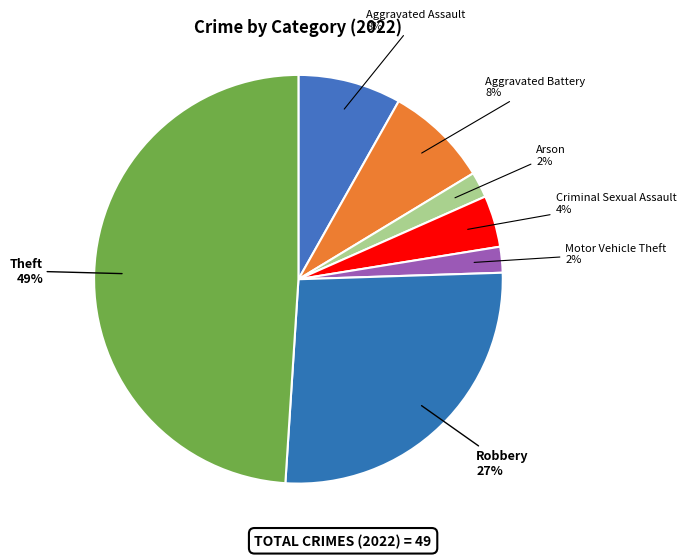

To the nearest percent, what is the combined percentage of Theft and Aggravated Battery?

57%